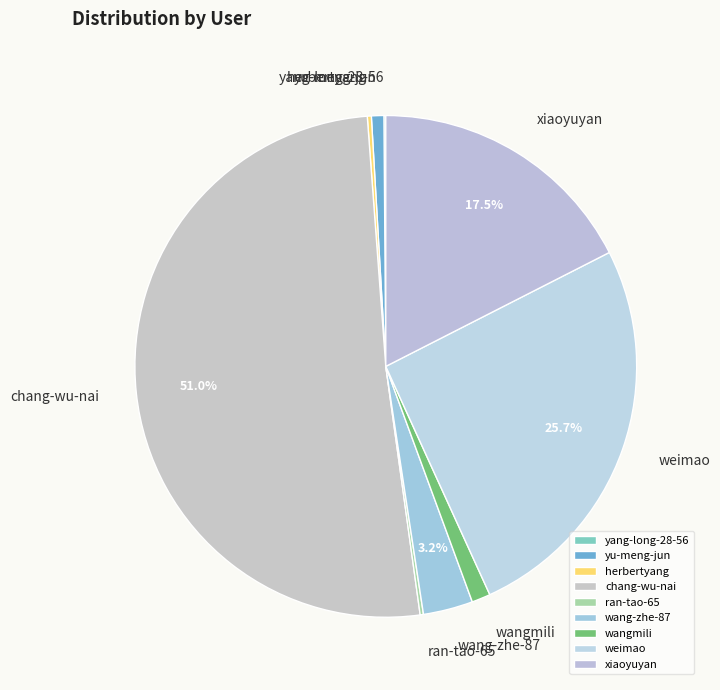

To the nearest percent, what is the average slice percentage?

11%